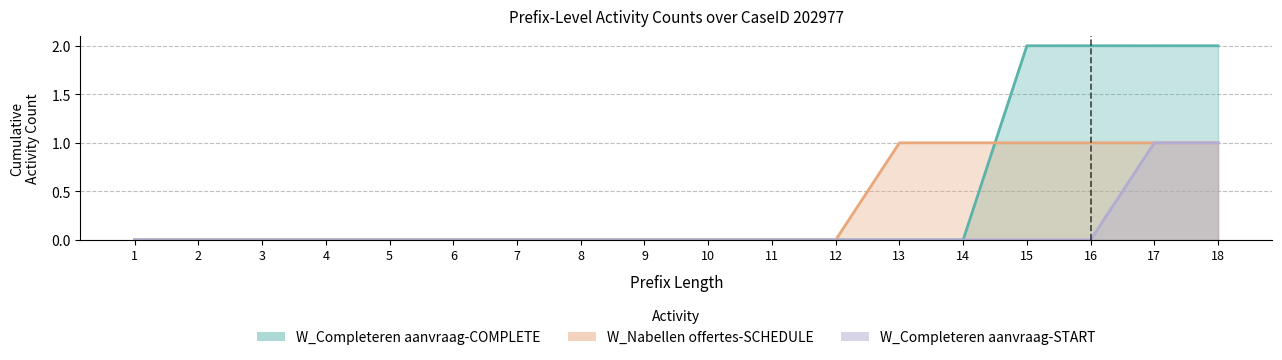

Which series has the largest total across all categories?

W_Completeren aanvraag-COMPLETE